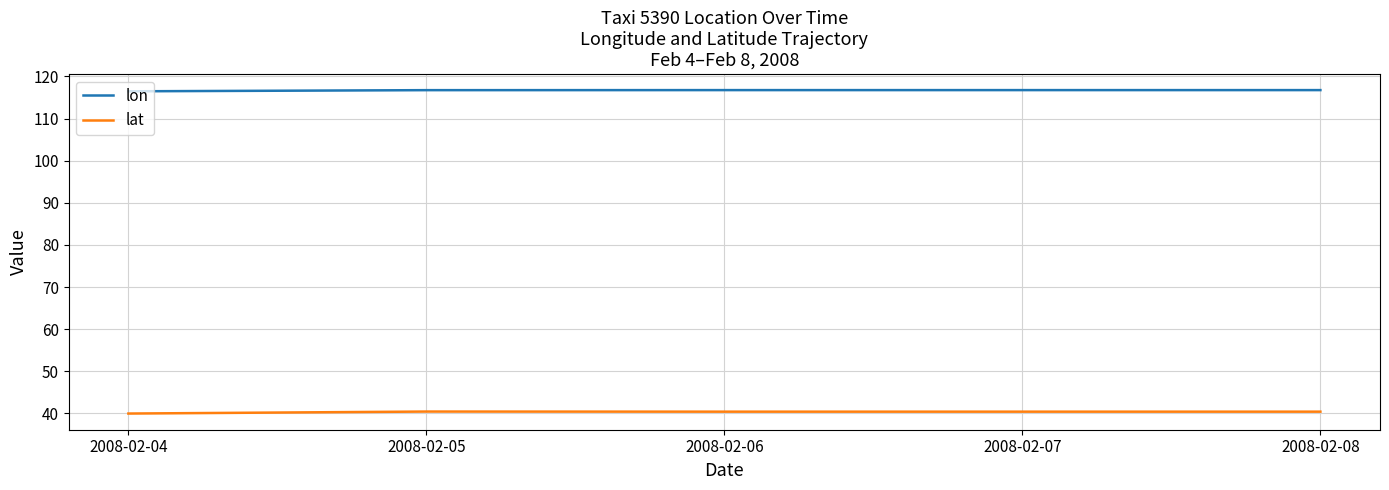

What is the lowest value of the lat series?

40.0